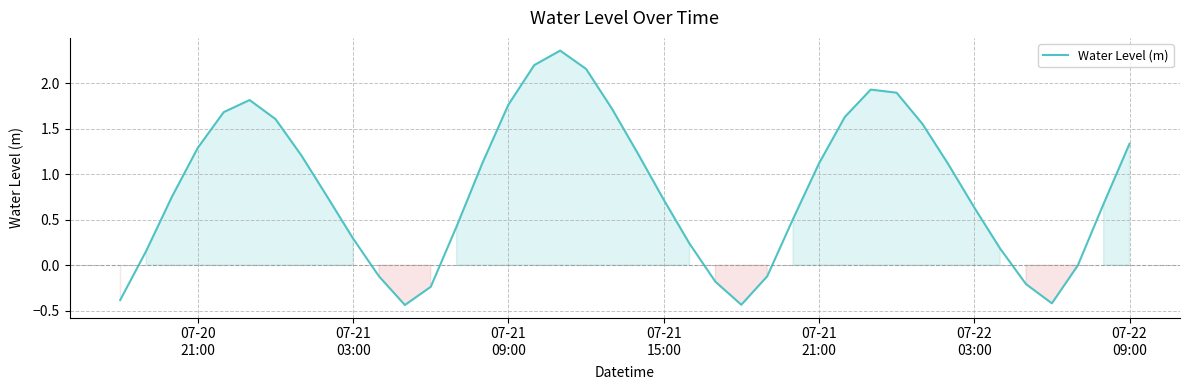

What is the difference between the maximum and minimum values?

2.8